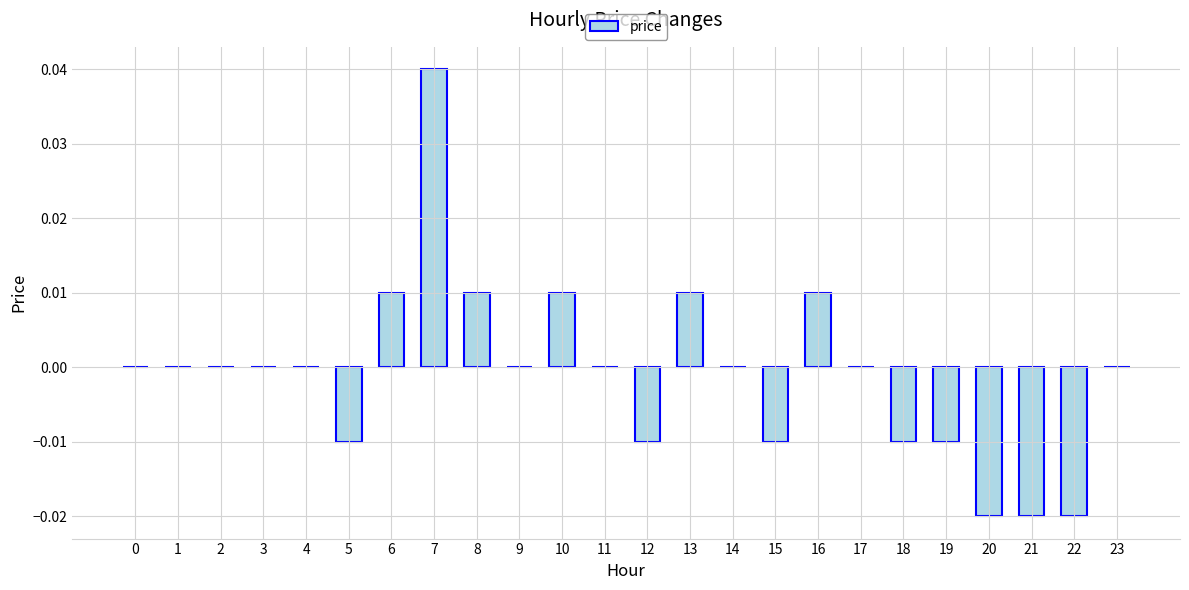

How many categories are shown in the chart?

24